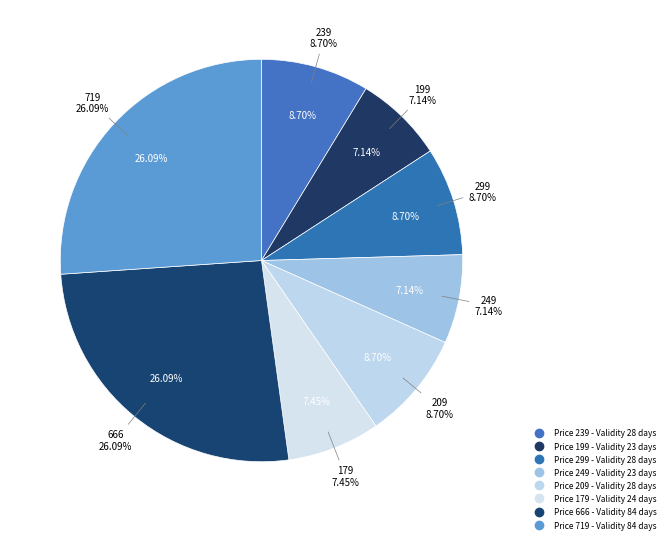

Does 666 represent more than half of the total?

No